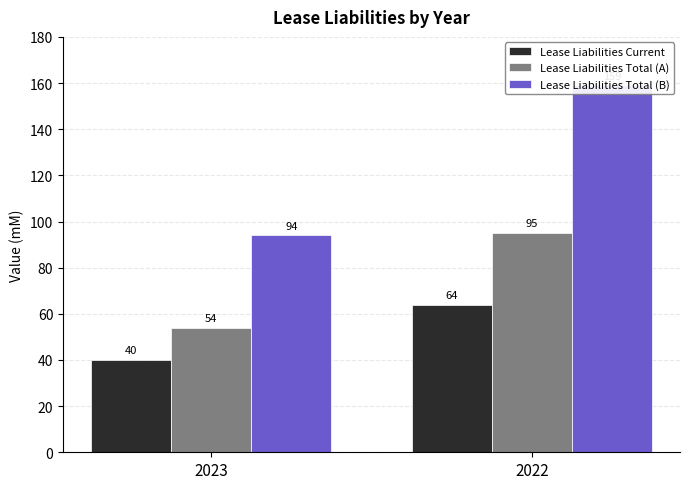

Is it true that Lease Liabilities Total (A) equals 95 at 2022?

True